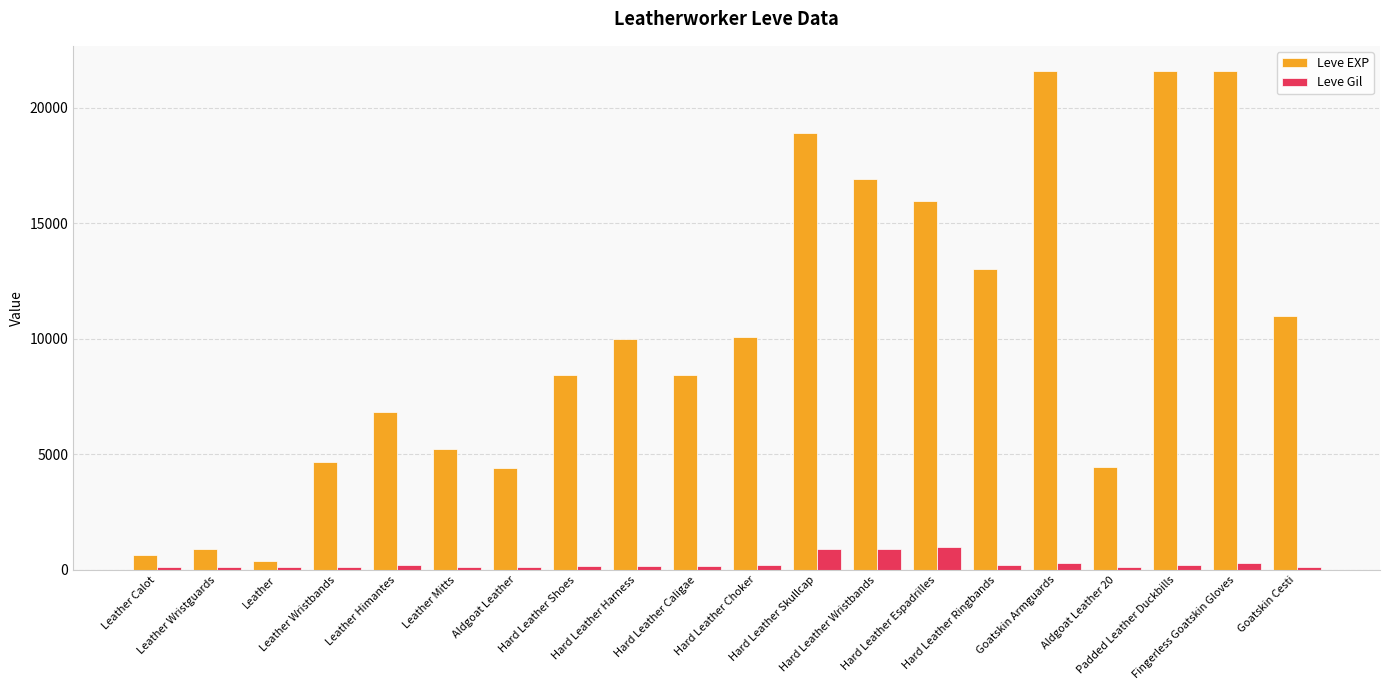

What is the maximum value shown in the chart?

21600